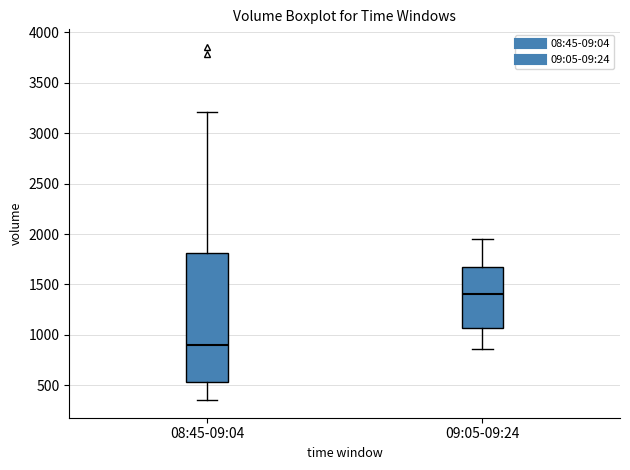

Which box is the tallest, from its lower edge to its upper edge?

08:45-09:04